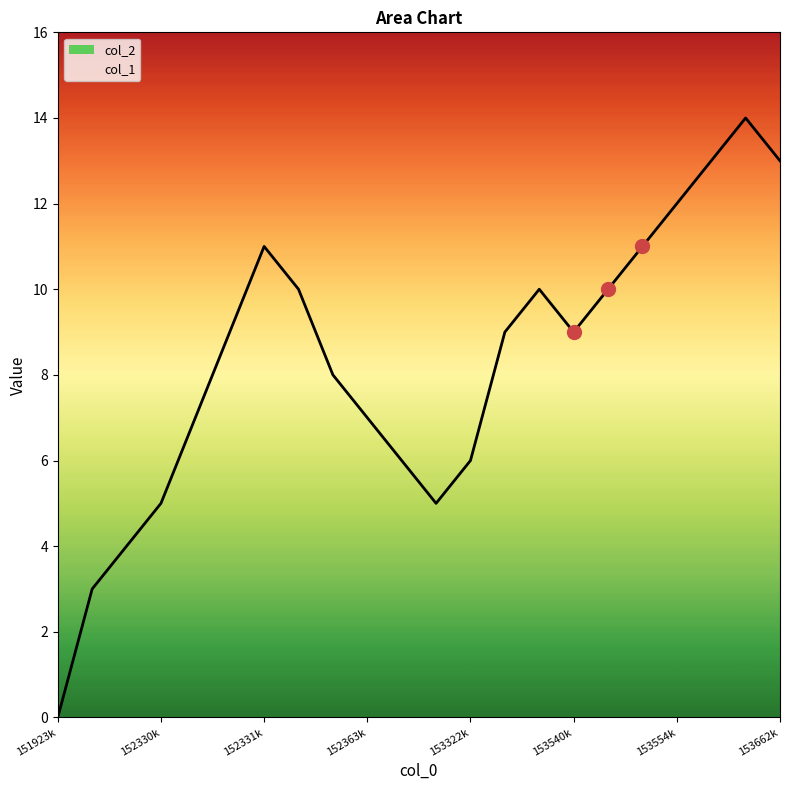

The chart shows a value of 13 at 1535659476. True or false?

True